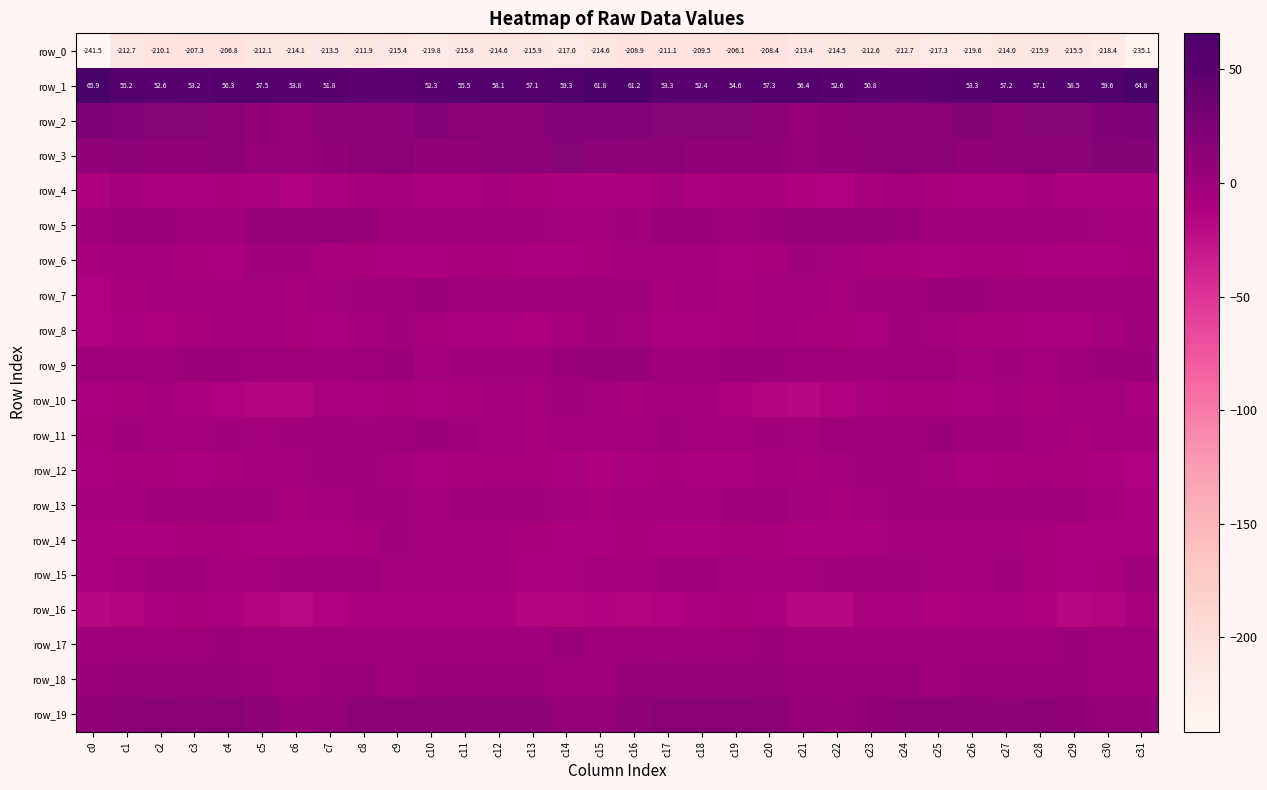

What is the spread (max minus min) of values at c22?

267.2